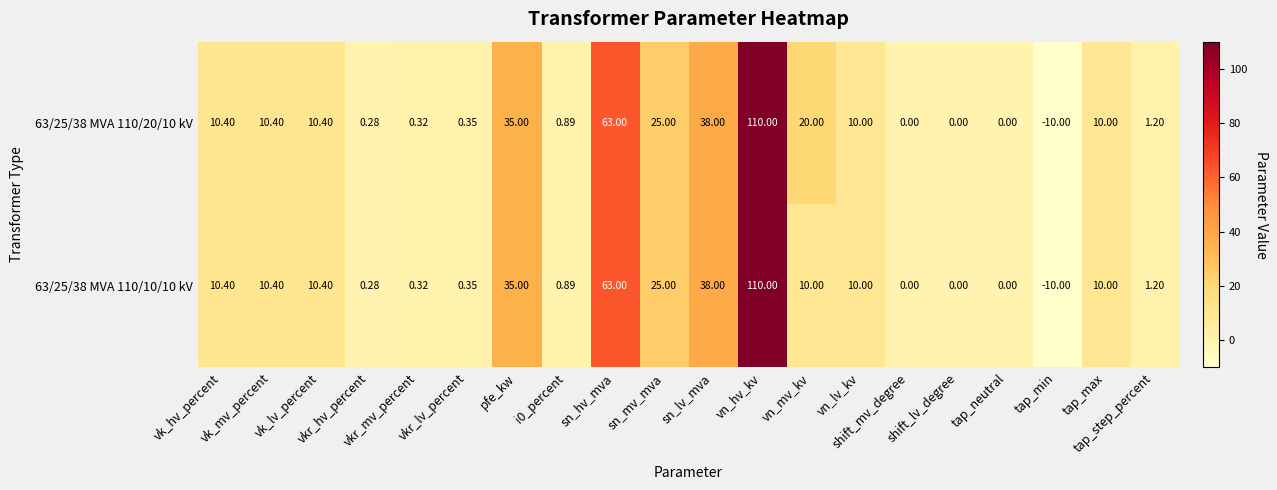

How many values in the 63/25/38 MVA 110/10/10 kV series are below 10?

9